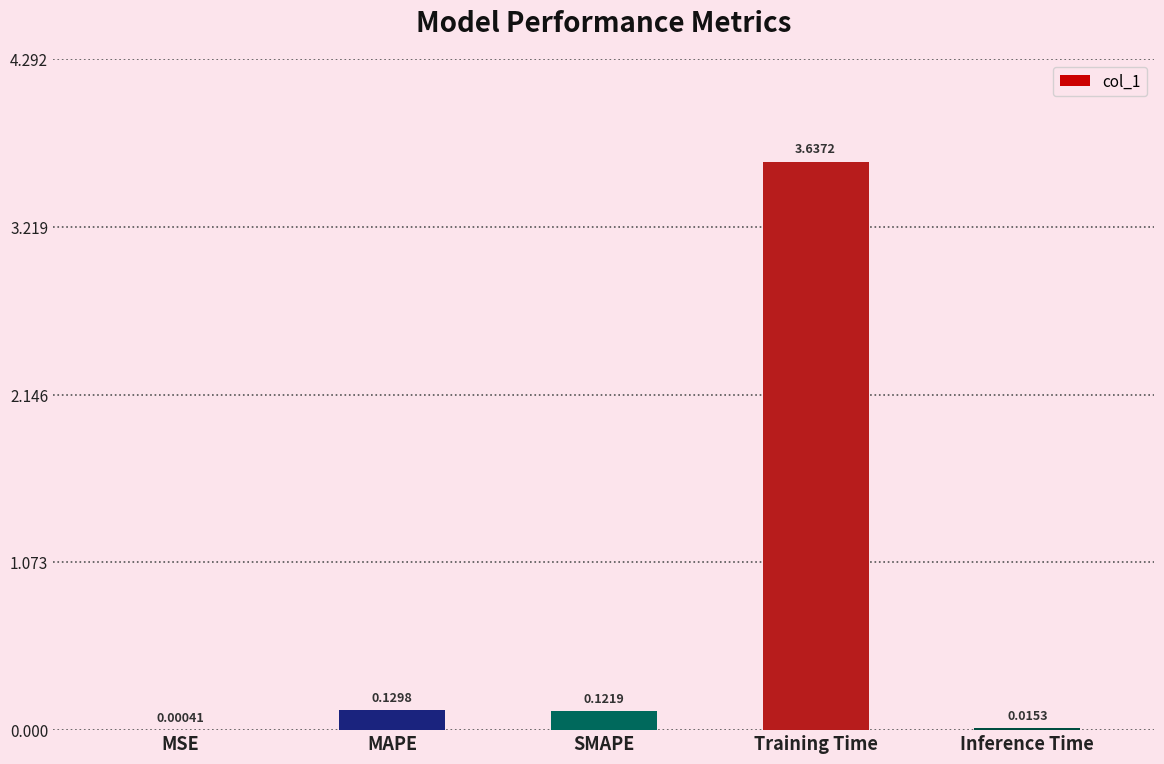

Where is the data nearest to the value 1?

MAPE